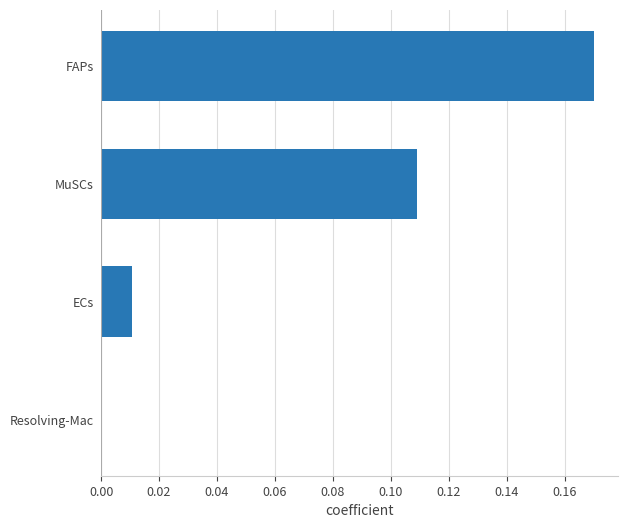

True or false: the data shows 0.0 at MuSCs.

False